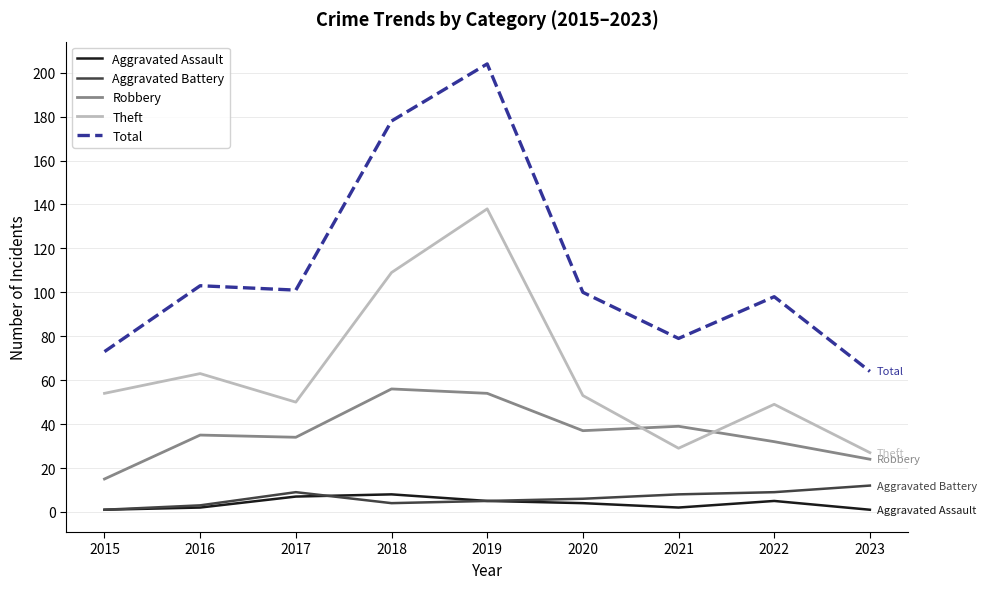

Is the value of Aggravated Battery at 2023 greater than the value of Theft at 2020?

No